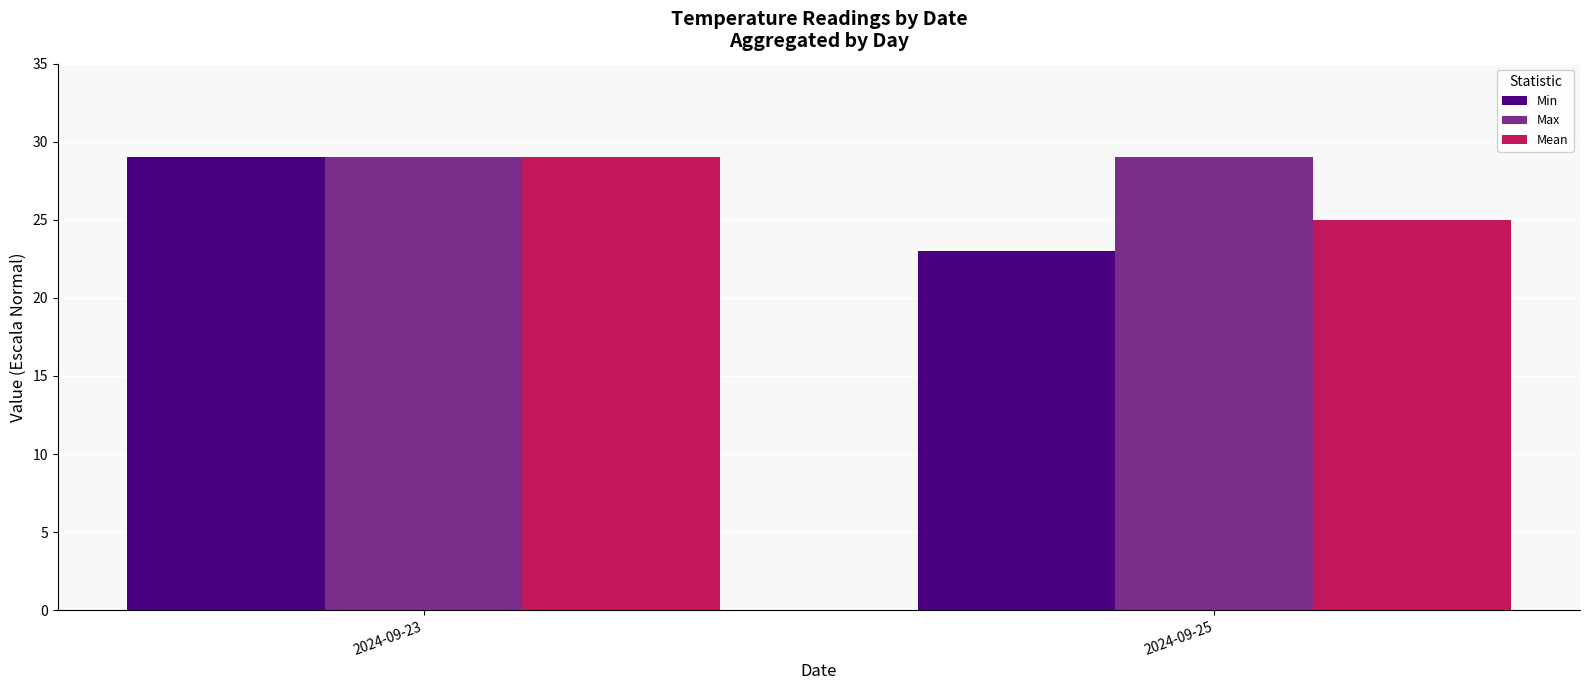

At how many categories does at least one series exceed 25?

2